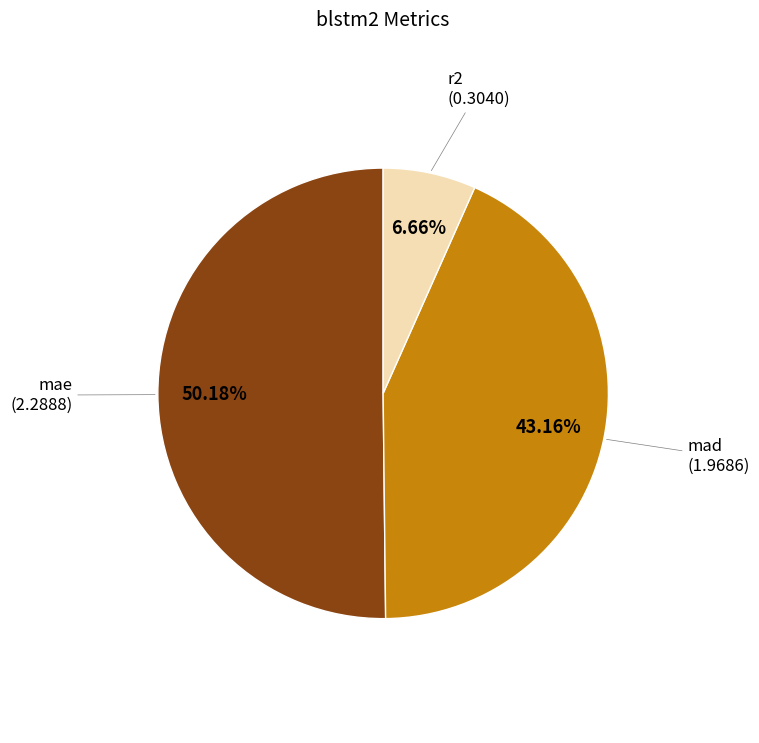

How many segments does this pie chart have?

3